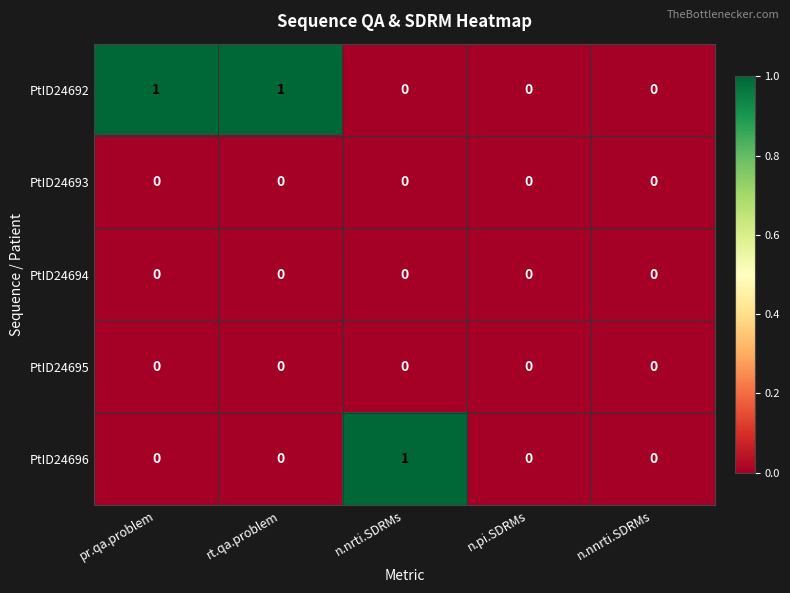

True or false: PtID24693 has a value of 0 at pr.qa.problem.

True